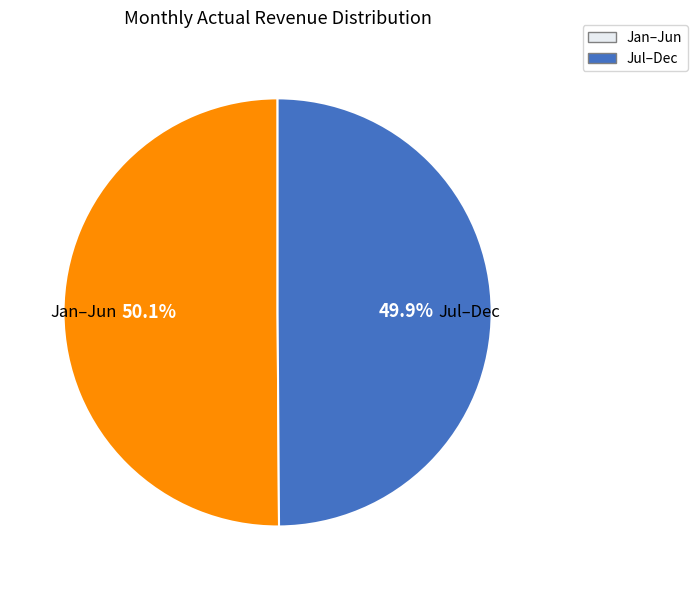

How many segments does this pie chart have?

2